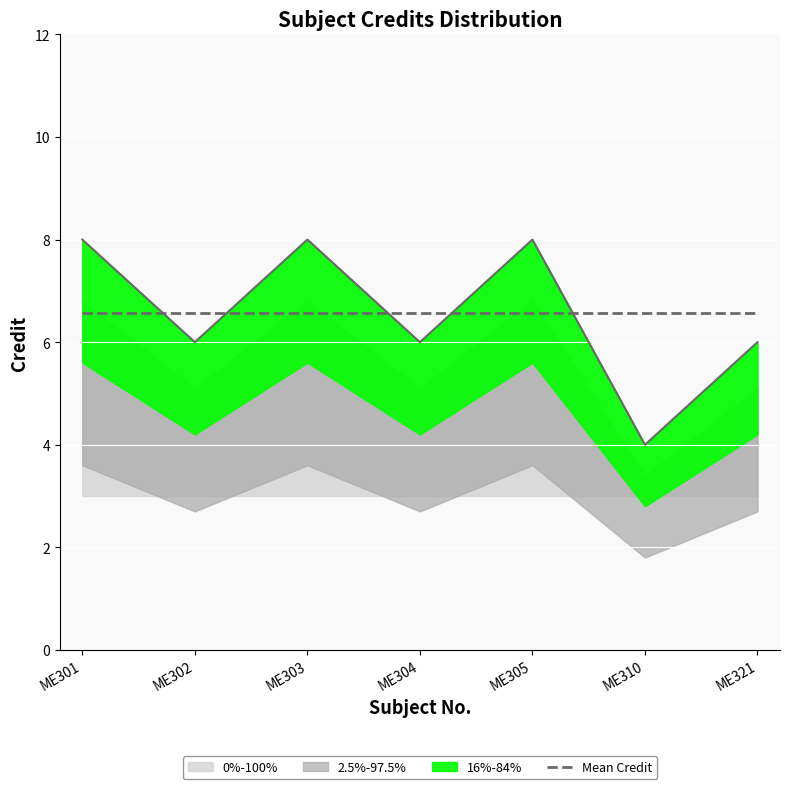

What is the value of the 5th point from the left?

8